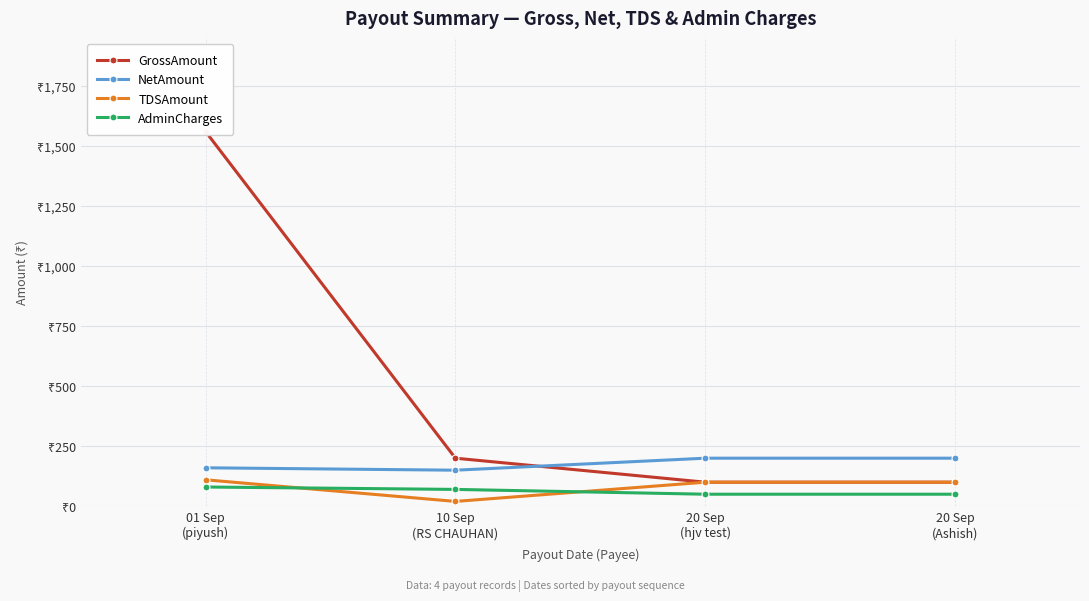

What position from the left is 20 Sep
(hjv test)?

3